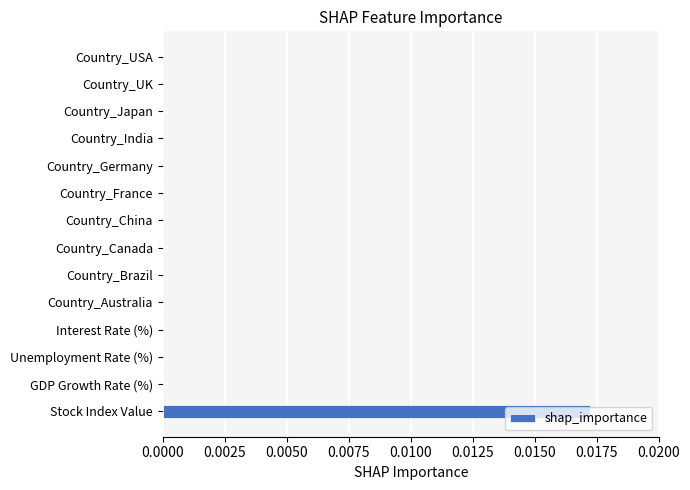

True or false: the data shows 0.0 at Unemployment Rate (%).

True